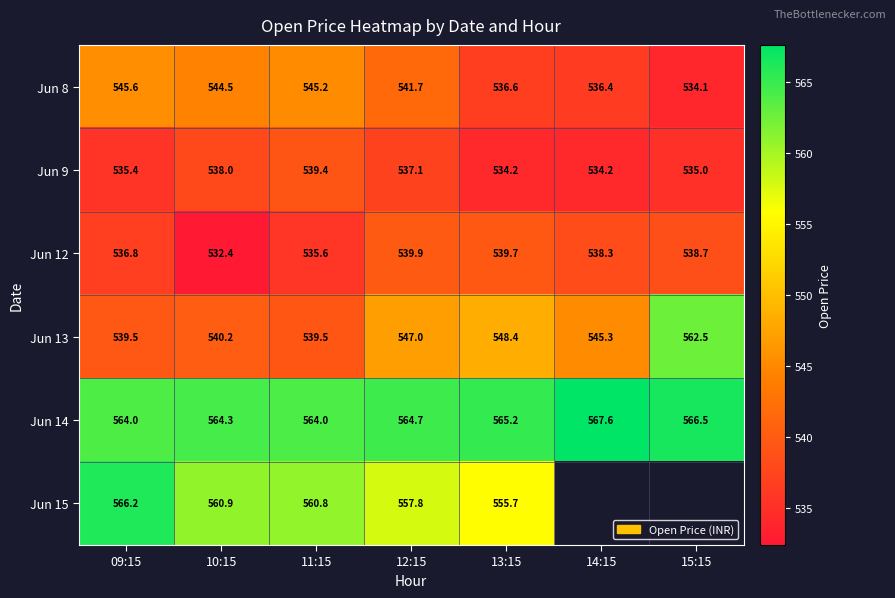

Which category has the lowest value across all series?

10:15